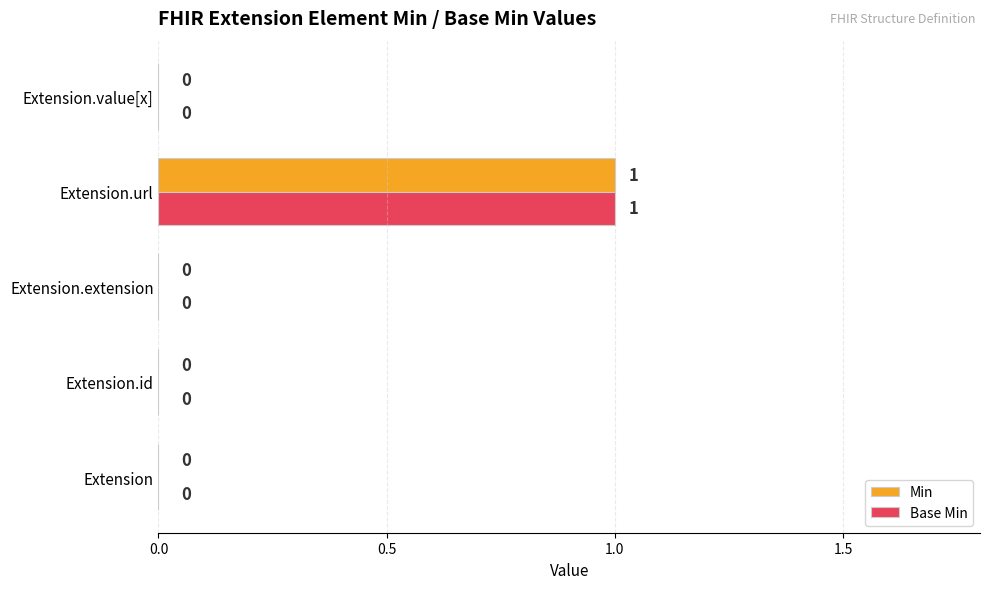

How many Min values are between 0 and 1?

5